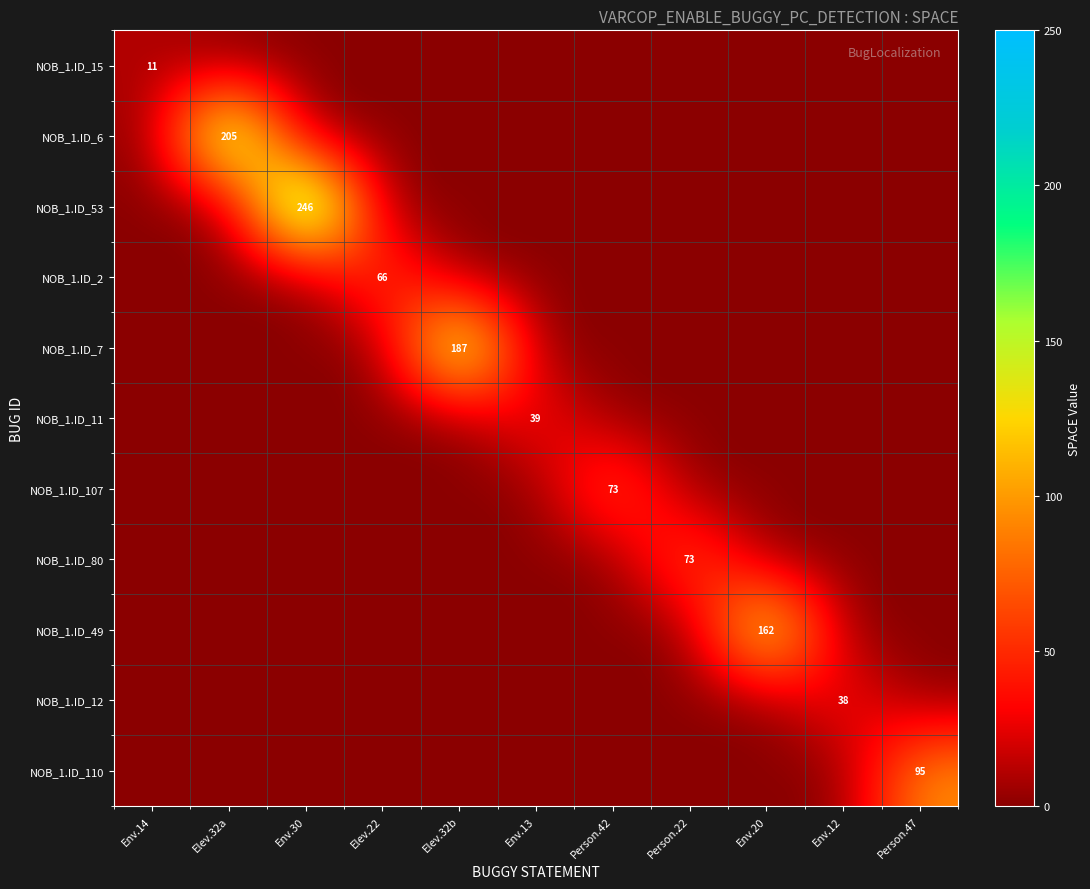

True or false: NOB_1.ID_107 has a value of 73 at Person.42.

True